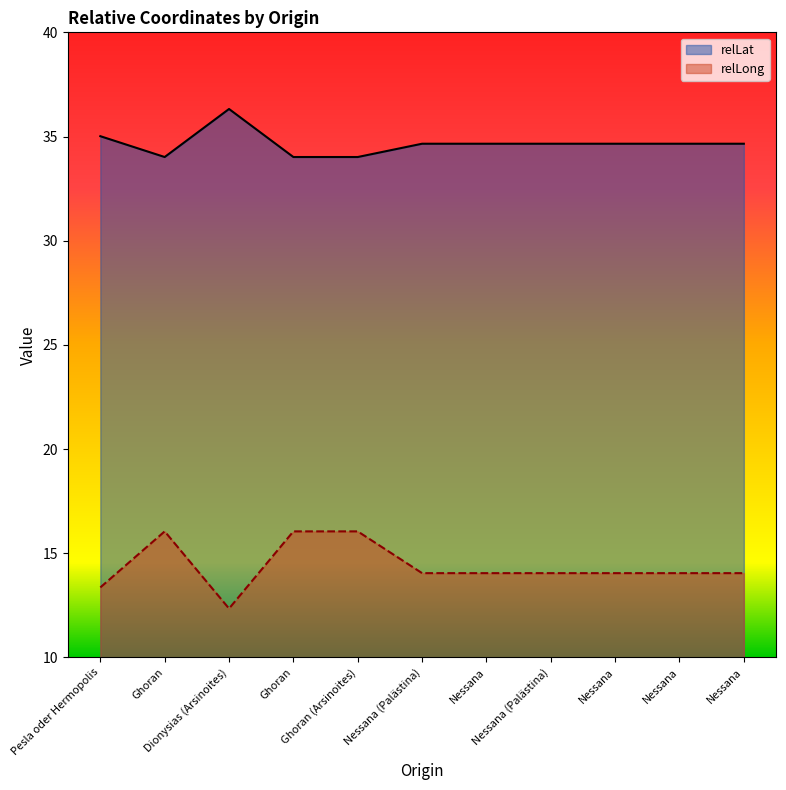

How many values in the relLong series exceed 14?

9